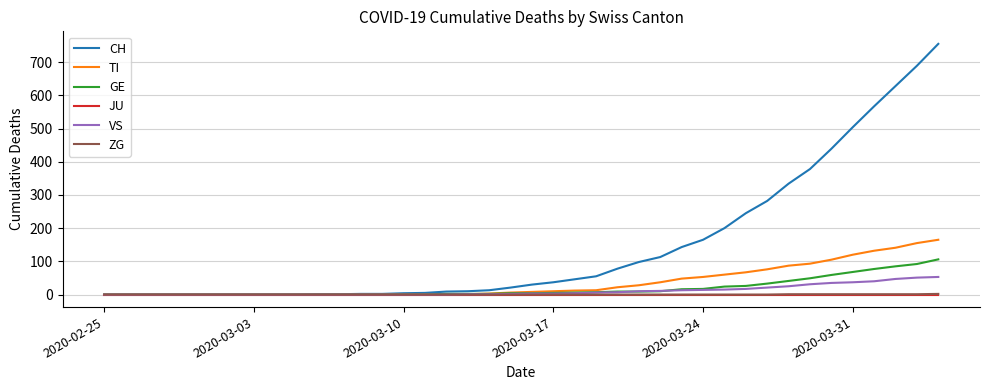

Which series has the largest total across all categories?

CH